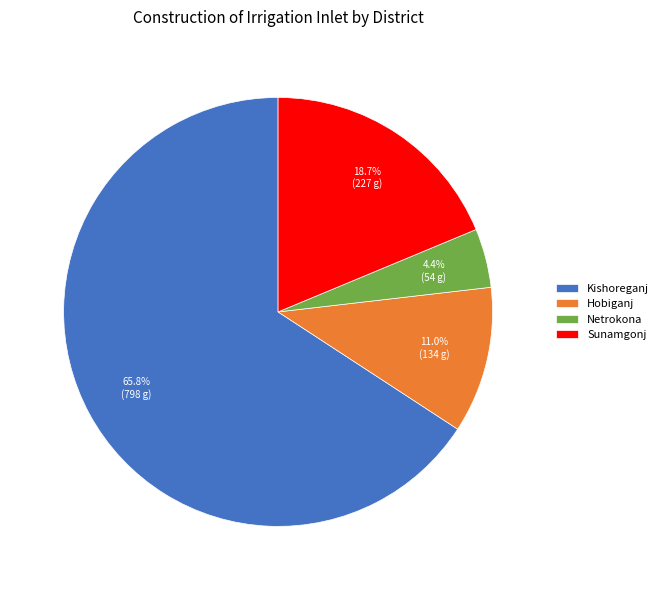

Which category has the biggest portion of the pie?

Kishoreganj